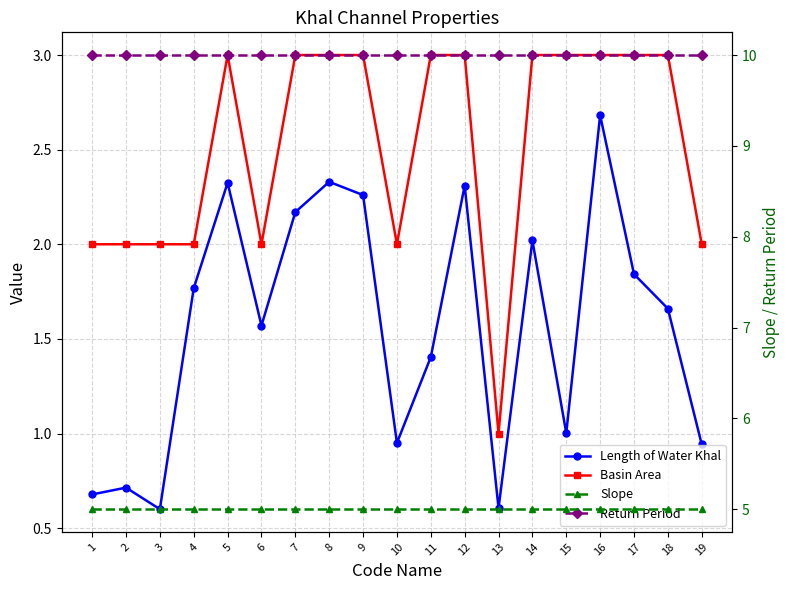

What value does the Slope series have at 15?

5.0